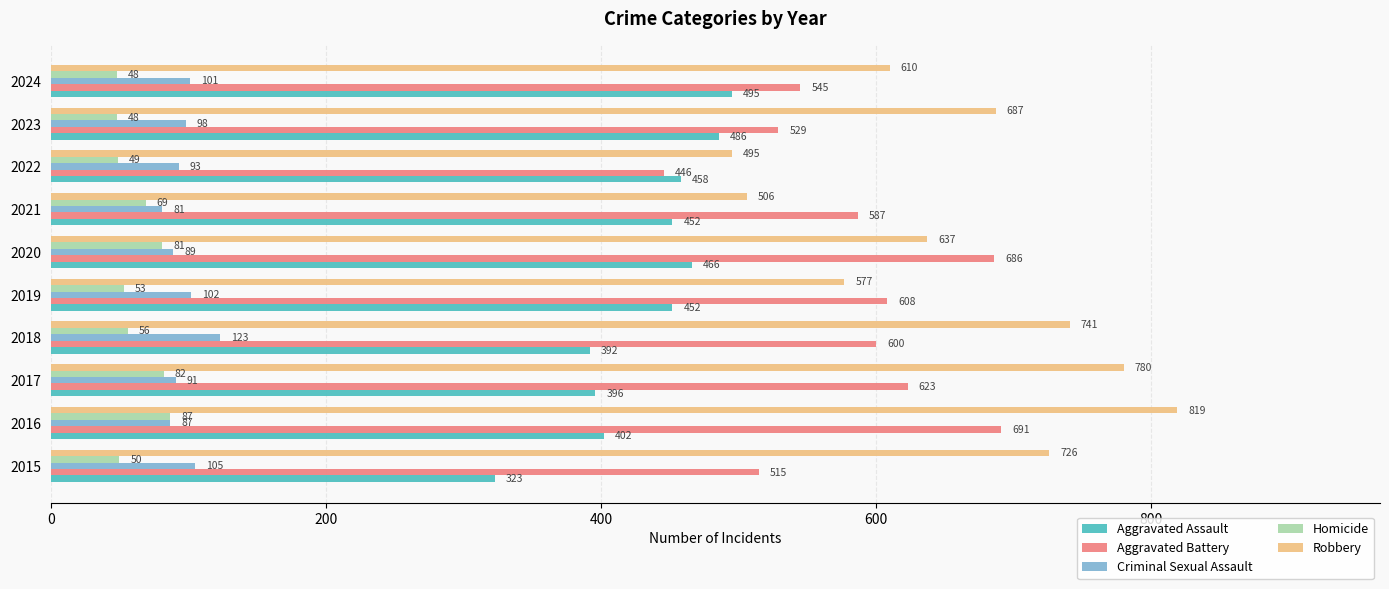

True or false: Homicide has a value of 53 at 2019.

True